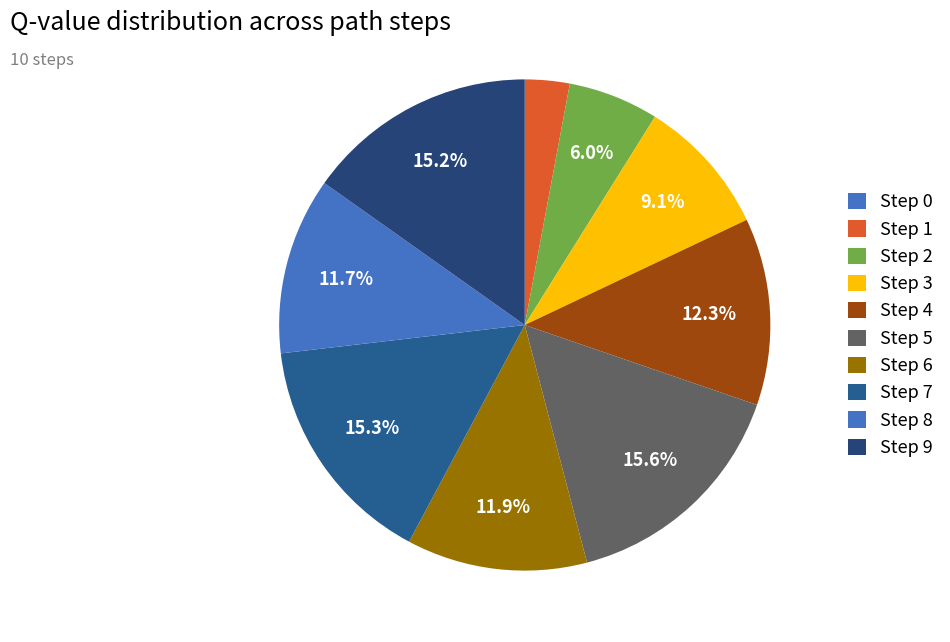

To the nearest percent, what is the average slice percentage?

10%